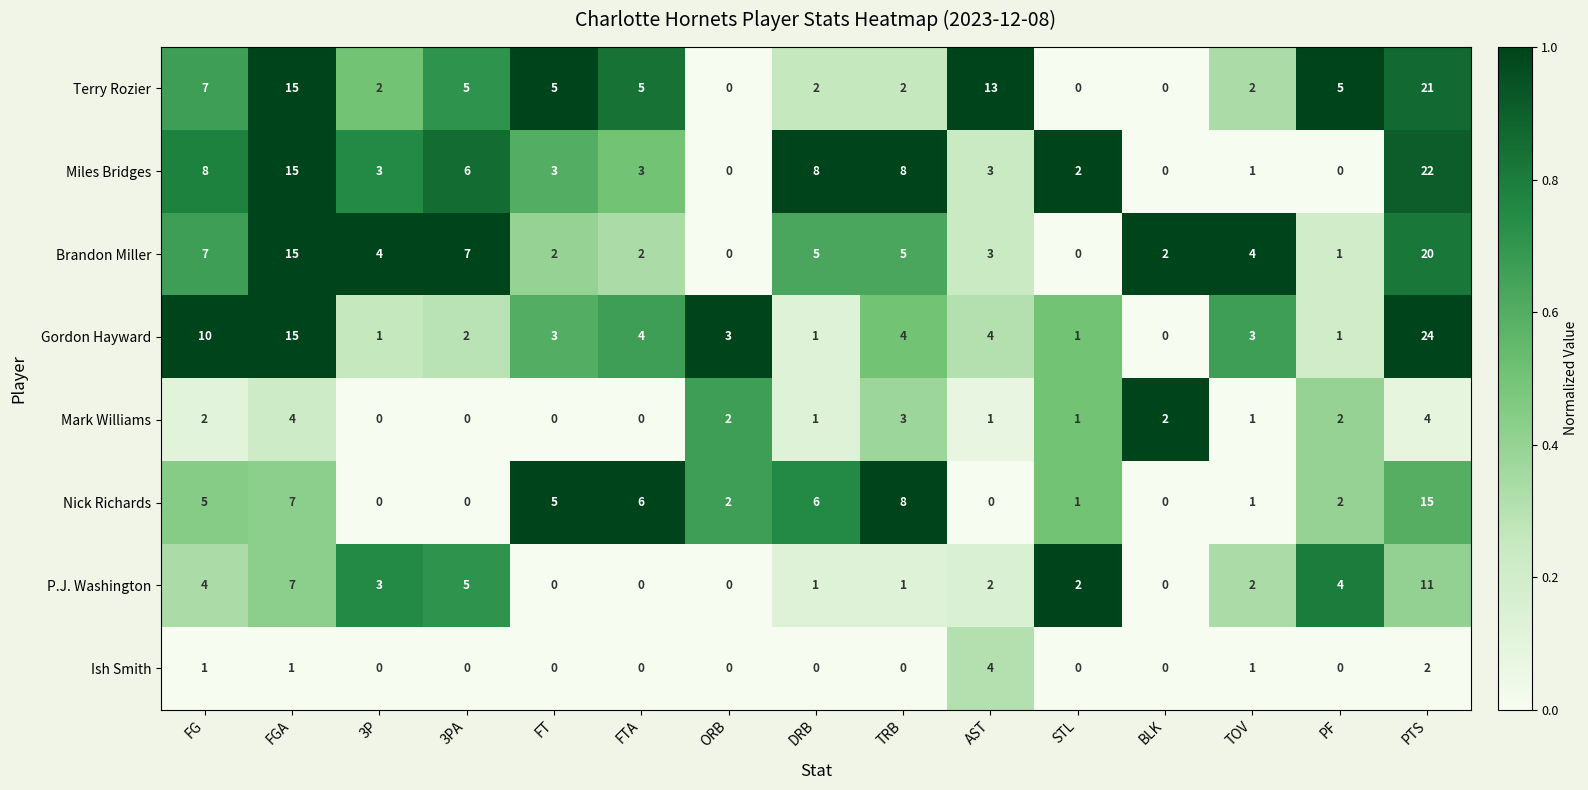

What is the sum of the Gordon Hayward values at BLK and TRB?

4